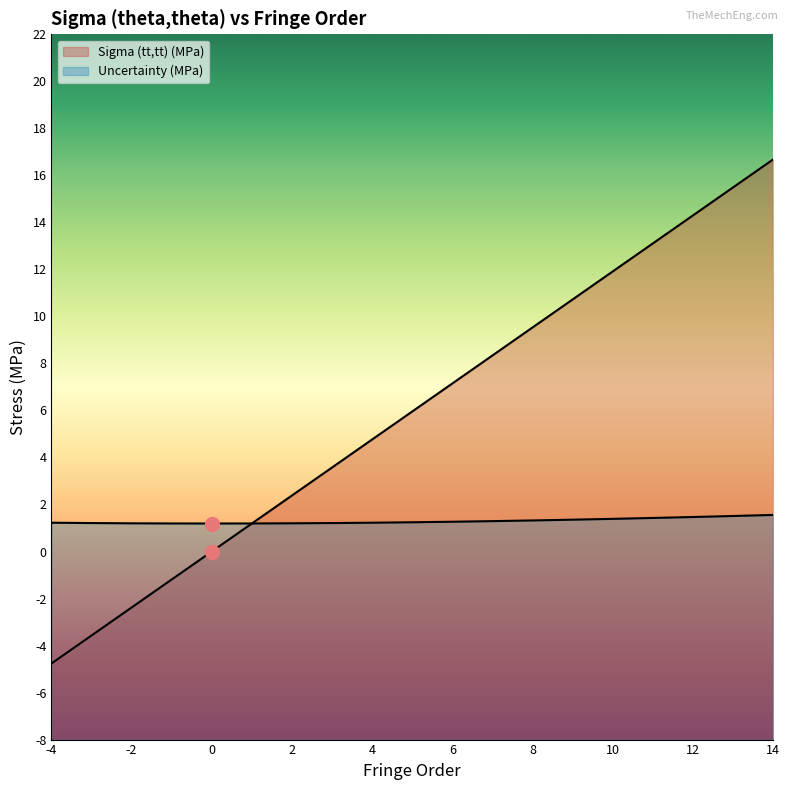

What is the total value across all series at -3?

-2.4